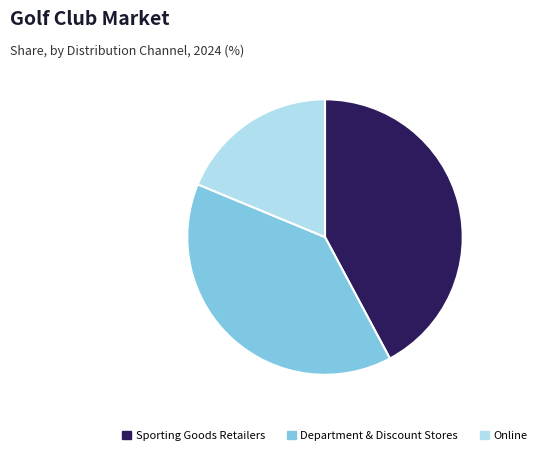

Rank the categories by value from lowest to highest.

Online, Department & Discount Stores, Sporting Goods Retailers